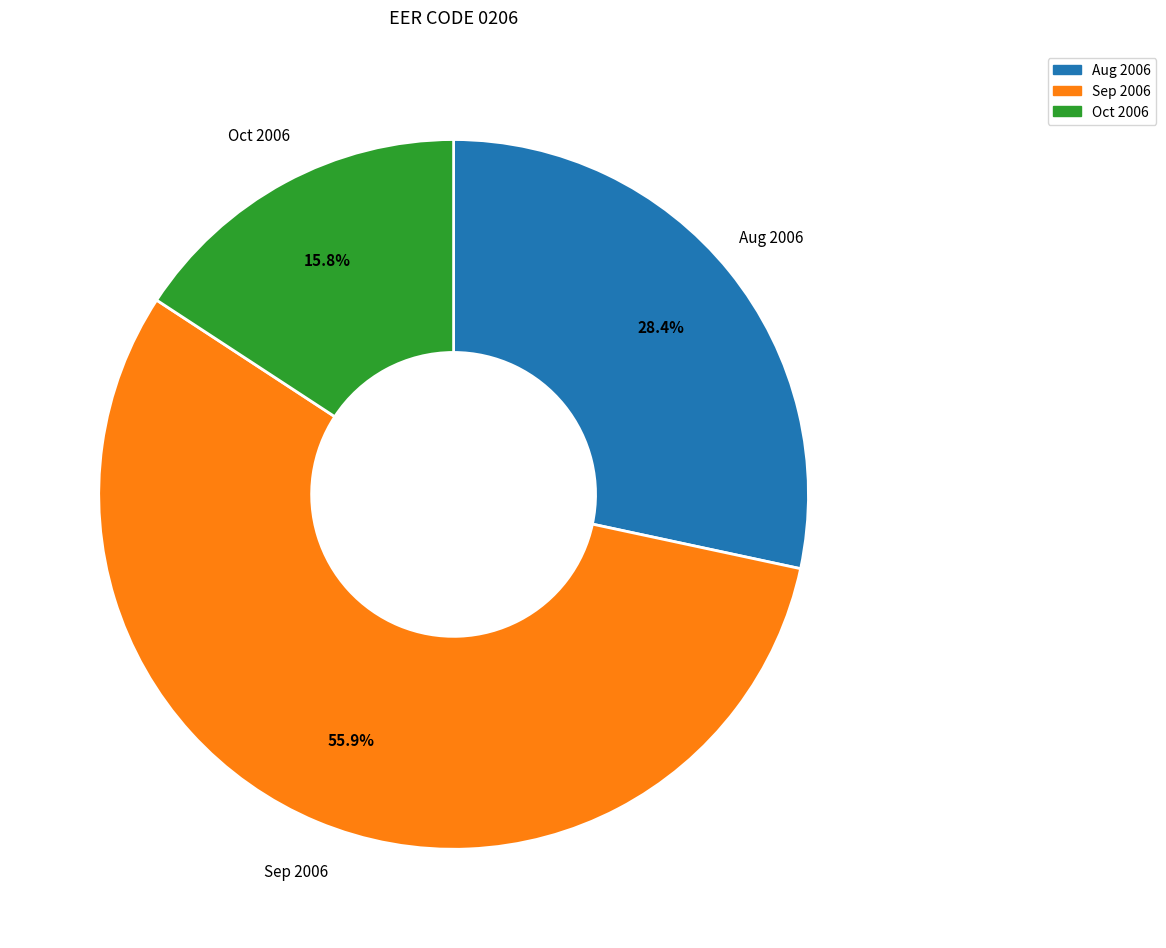

Which slice represents more than half of the pie?

Sep 2006